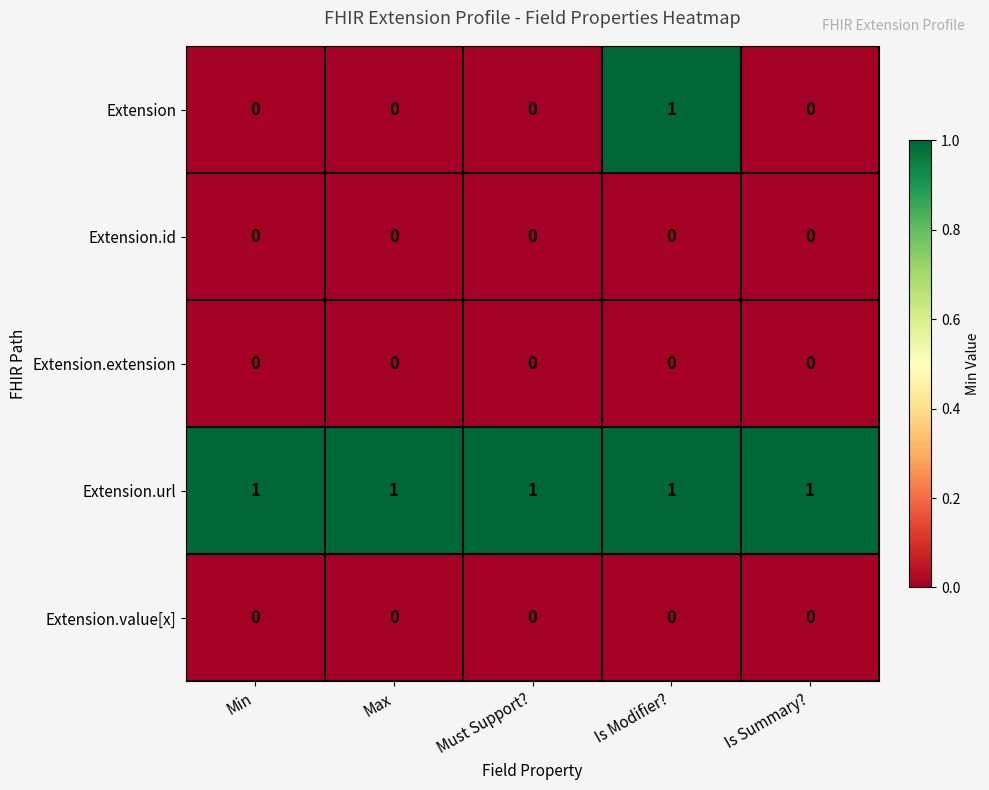

Reading left to right, list all the values displayed in this chart.

Extension: 0	0	0	1	0
Extension.id: 0	0	0	0	0
Extension.extension: 0	0	0	0	0
Extension.url: 1	1	1	1	1
Extension.value[x]: 0	0	0	0	0